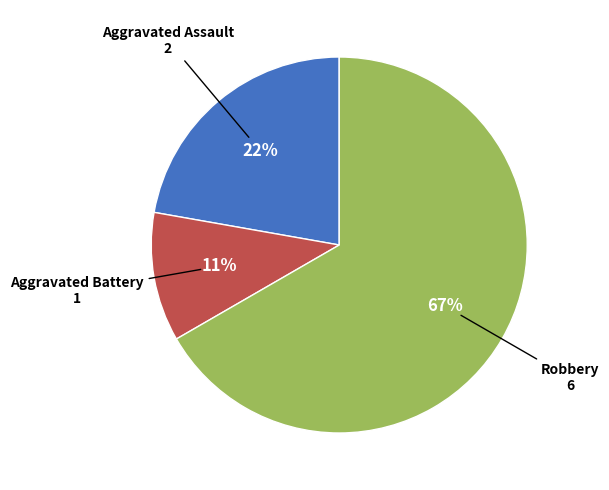

To the nearest percent, what is the difference between the largest and smallest slice percentages?

56%